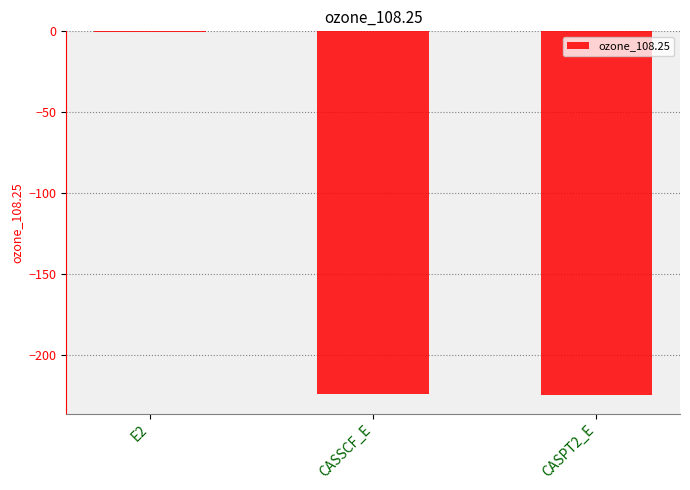

Which category has the highest value across all series?

E2